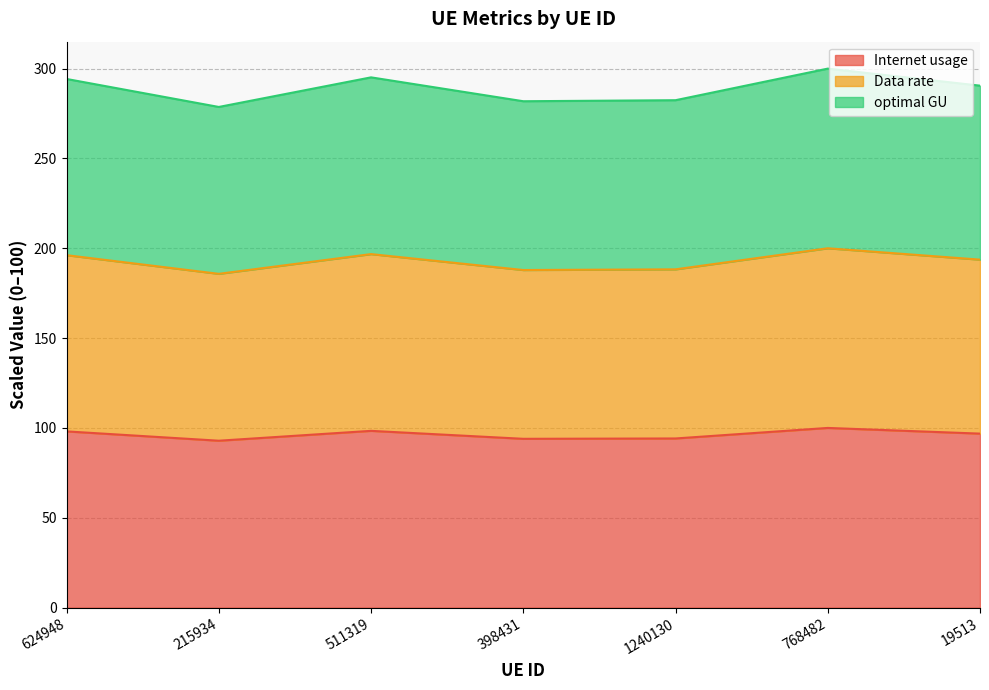

True or false: Data rate and optimal GU intersect in this chart.

False